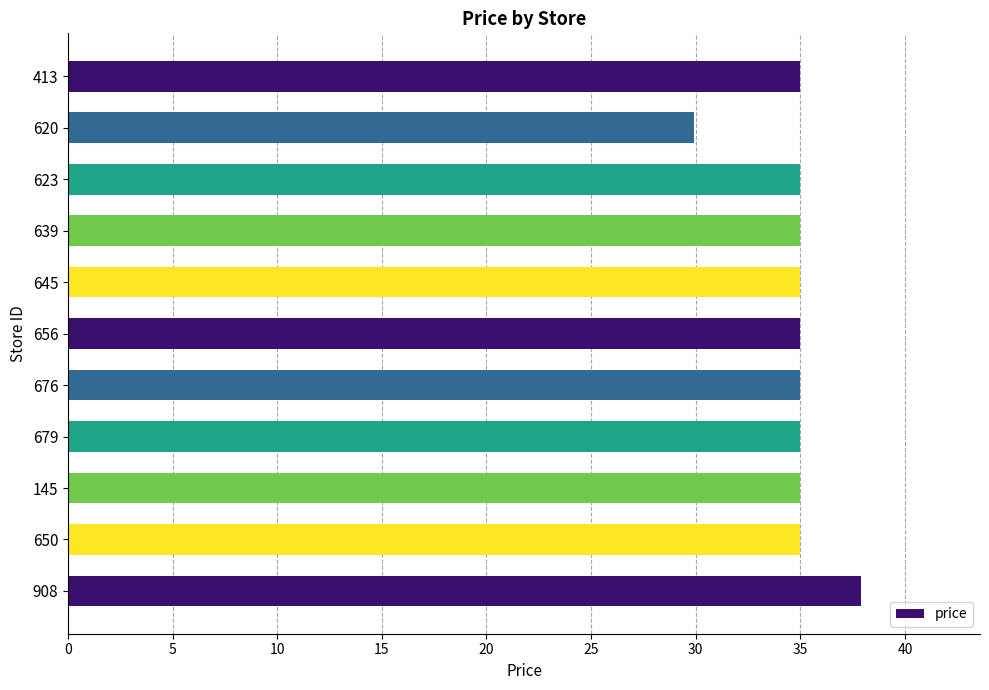

Does the chart contain any negative values?

No